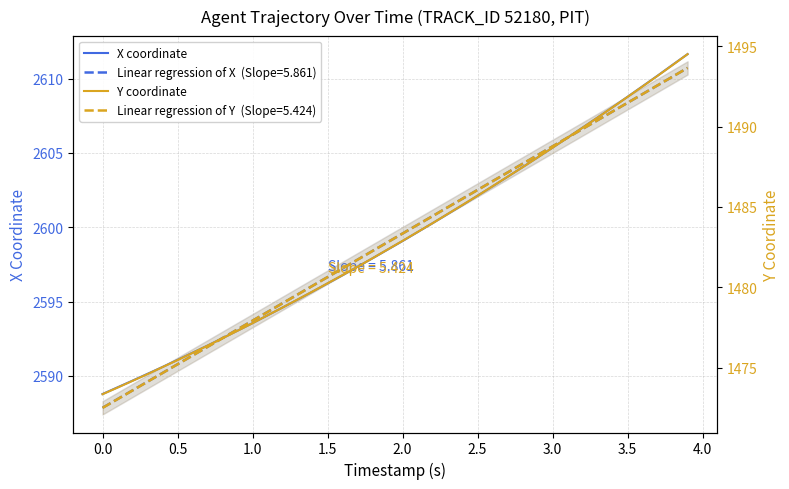

How many data points in X coordinate are above 2599?

20